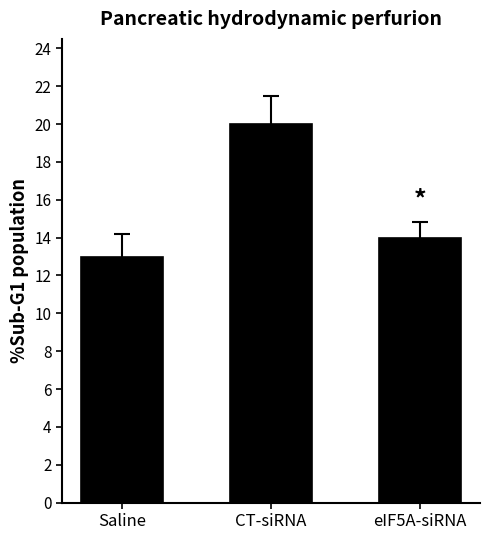

What value does the data have at eIF5A-siRNA?

14